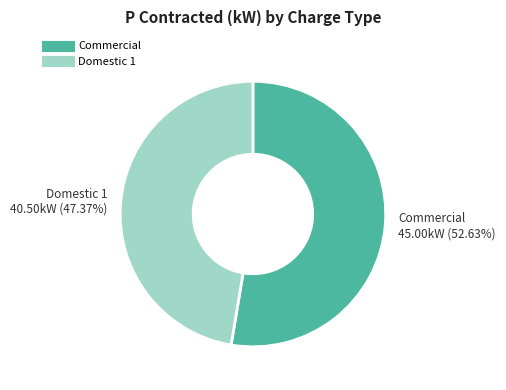

To the nearest percent, what is the difference between the largest and smallest slice percentages?

5%